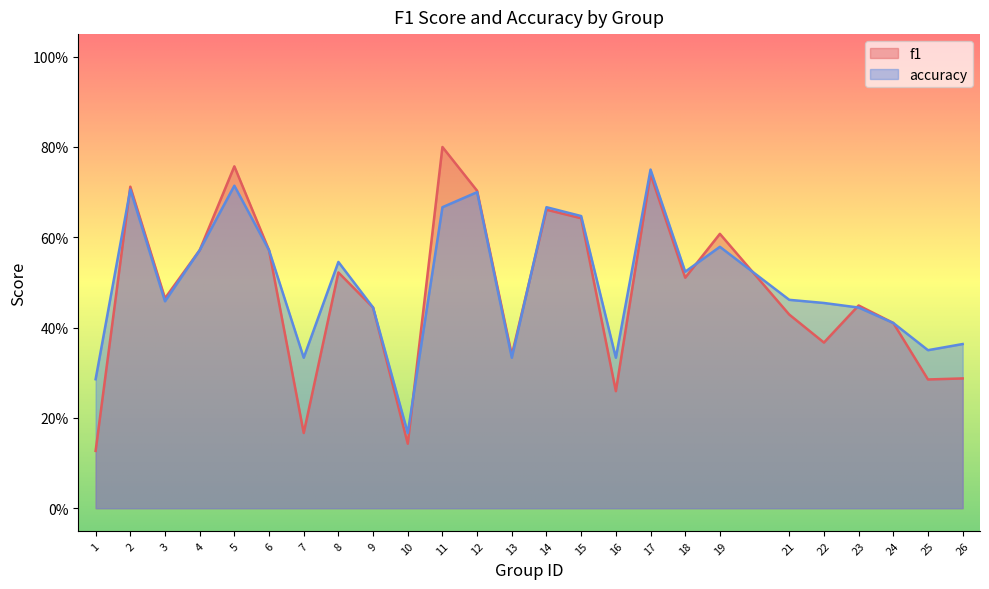

Does the chart display data point markers on the line(s)?

No